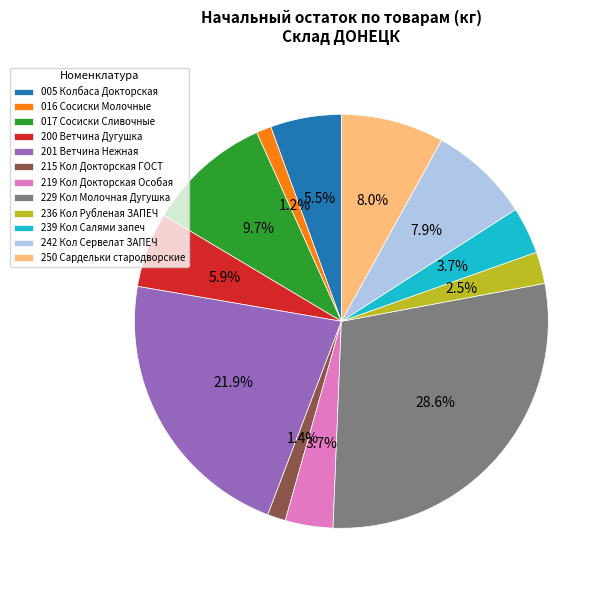

Which category has the biggest portion of the pie?

229 Кол Молочная Дугушка